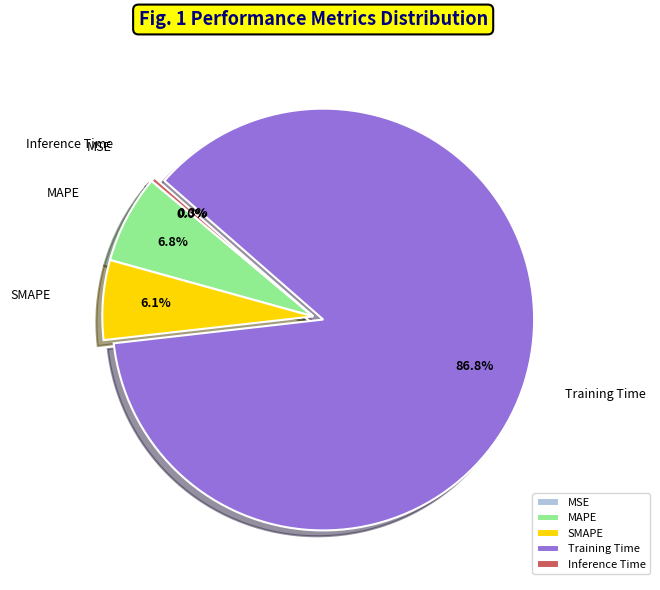

To the nearest percent, what is the difference between the largest and smallest slice percentages?

87%